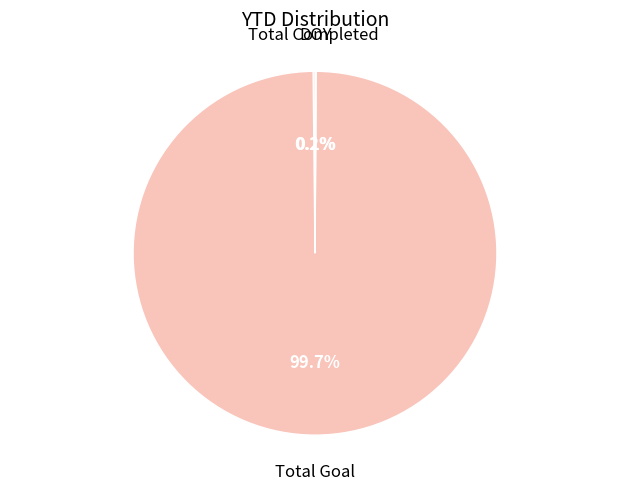

What is the largest slice in the pie chart?

Total Goal